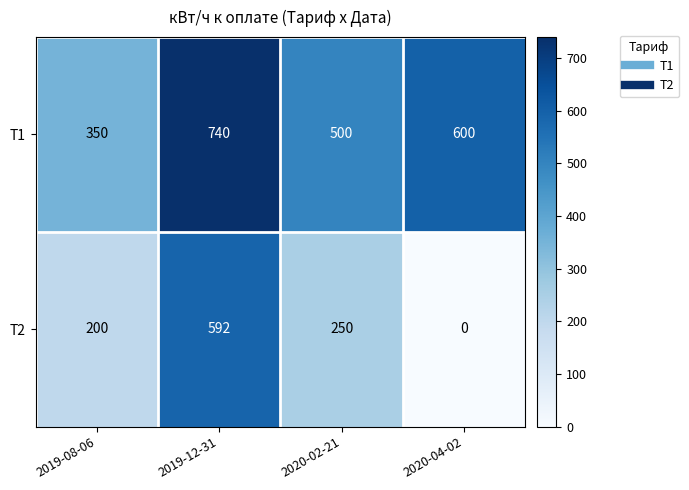

Reading right to left, list all the values displayed in this chart.

Т1: 2020-04-02=600	2020-02-21=500	2019-12-31=740	2019-08-06=350
Т2: 2020-04-02=0	2020-02-21=250	2019-12-31=592	2019-08-06=200